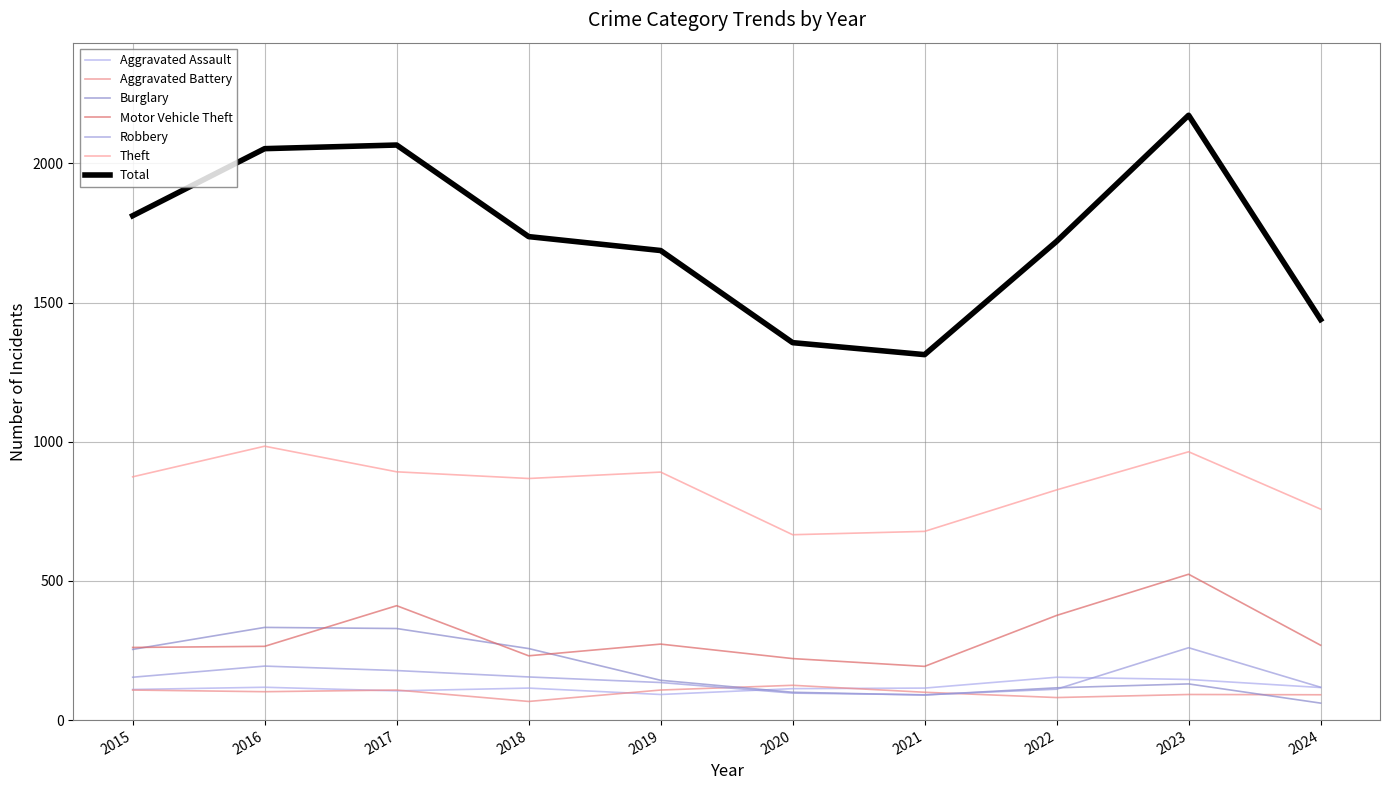

True or false: Aggravated Assault and Burglary cross at least once.

True